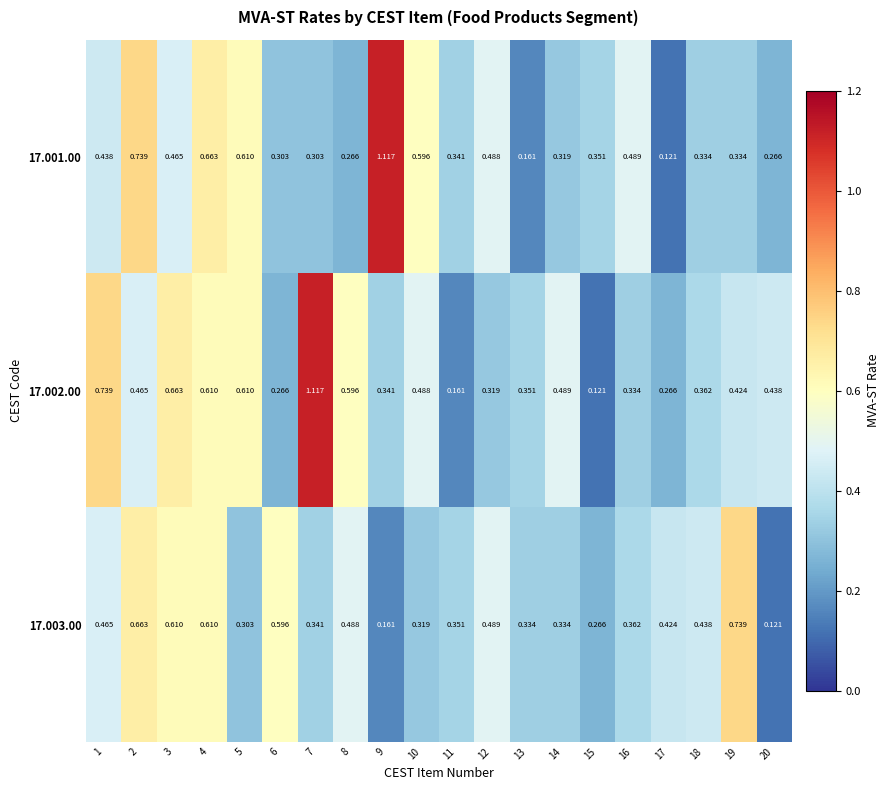

What is the total value across all series at 12?

1.3